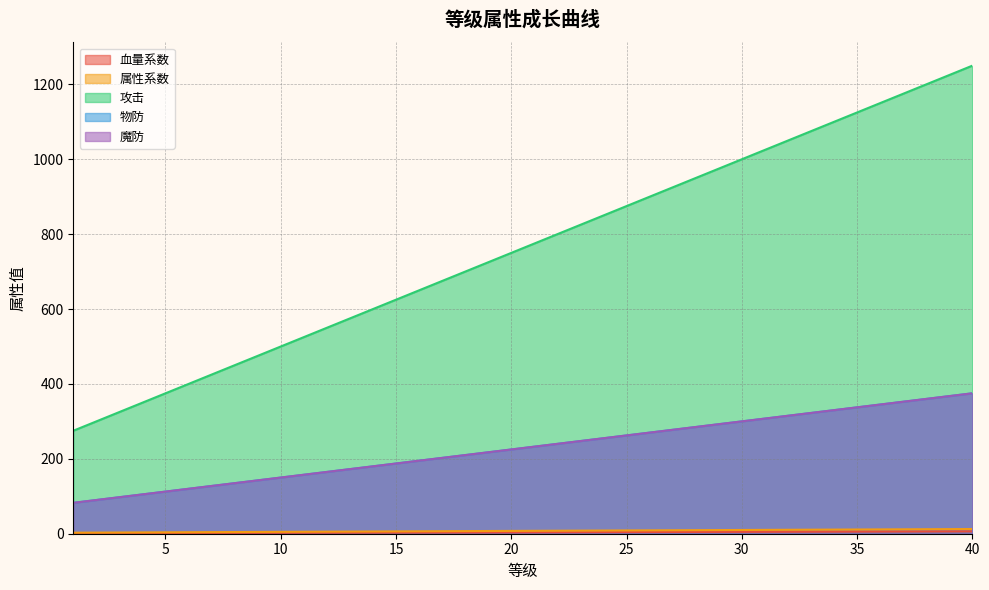

List the labels in order of 攻击 value, largest first.

40, 39, 38, 37, 36, 35, 34, 33, 32, 31, 30, 29, 28, 27, 26, 25, 24, 23, 22, 21, 20, 19, 18, 17, 16, 15, 14, 13, 12, 11, 10, 9, 8, 7, 6, 5, 4, 3, 2, 1